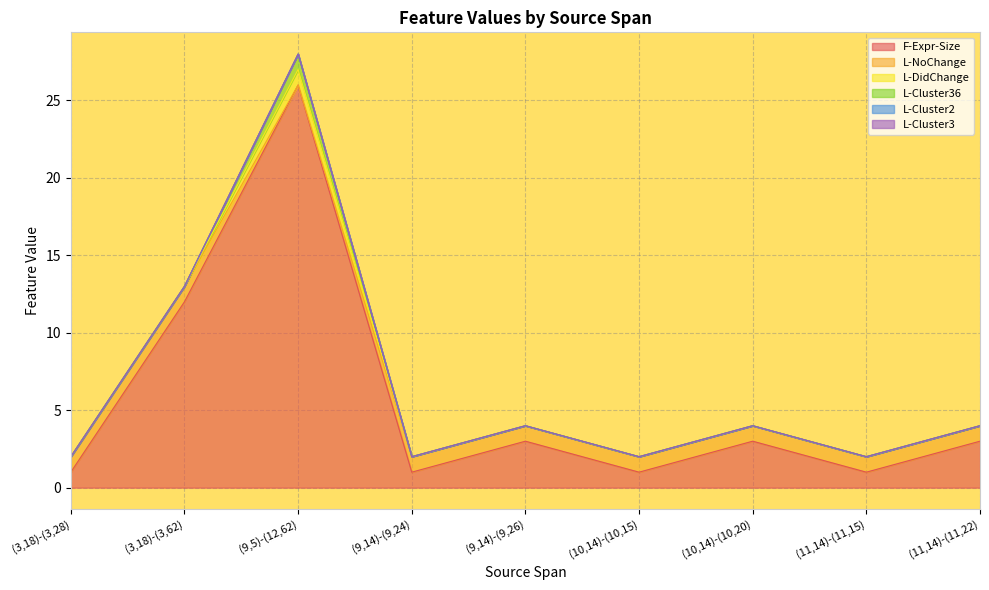

True or false: L-Cluster2 and L-NoChange intersect in this chart.

False